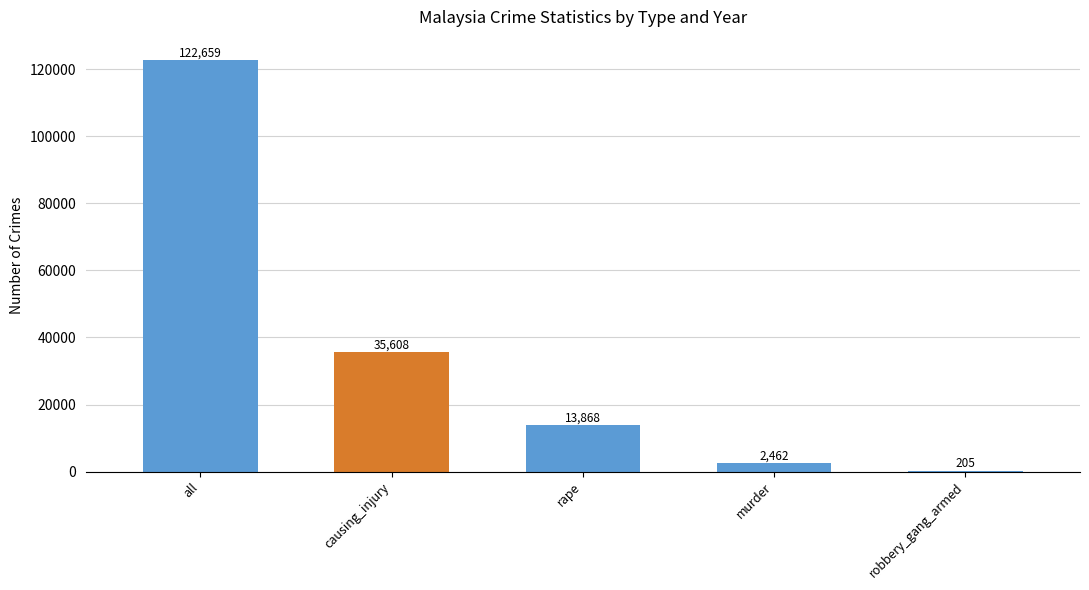

The chart shows a value of 3683 at rape. True or false?

False